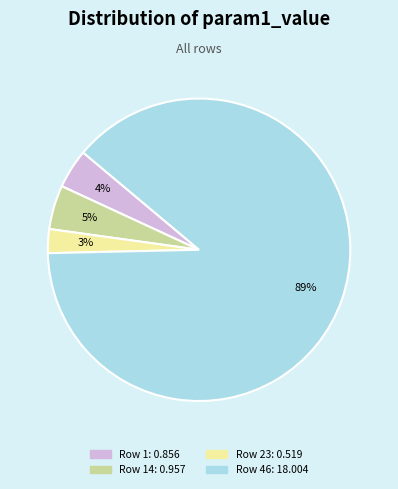

To the nearest percent, what is the average slice percentage?

25%